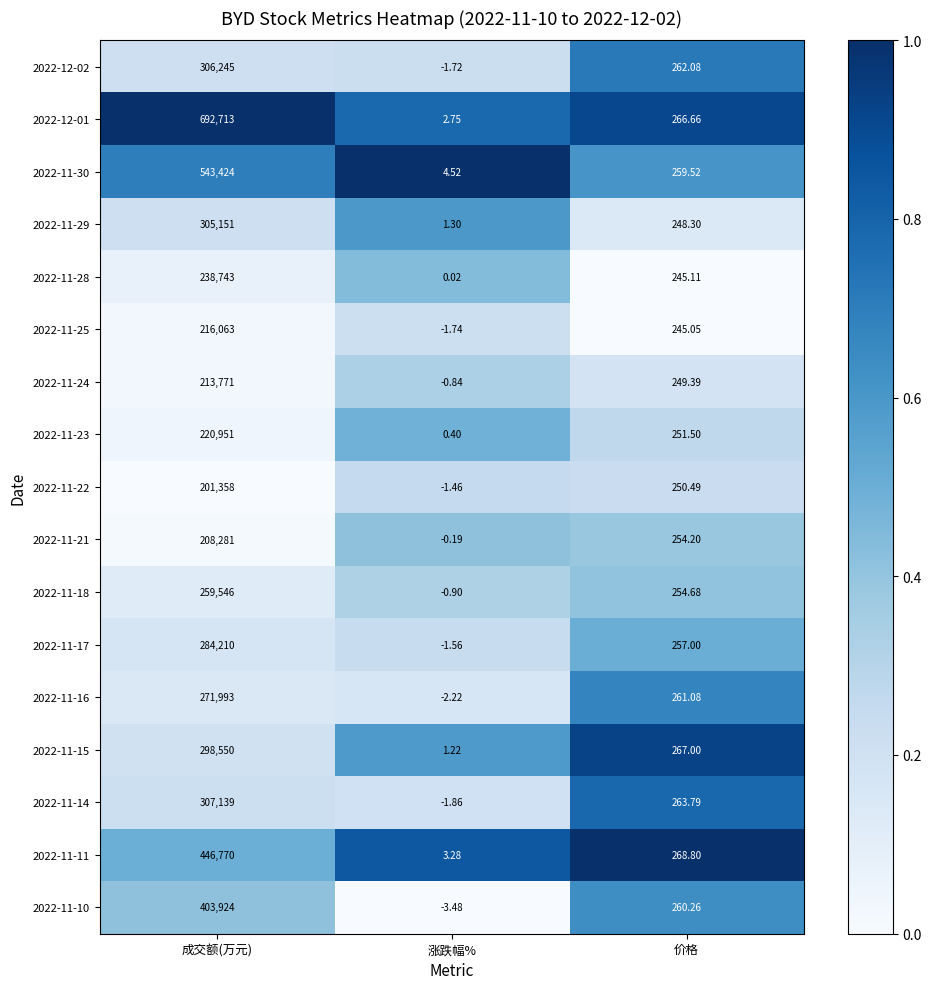

Rank the categories by 2022-11-23 value from highest to lowest.

成交额(万元), 价格, 涨跌幅%